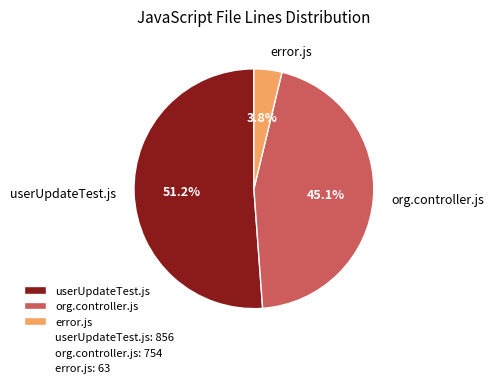

Count the number of slices in the pie.

3